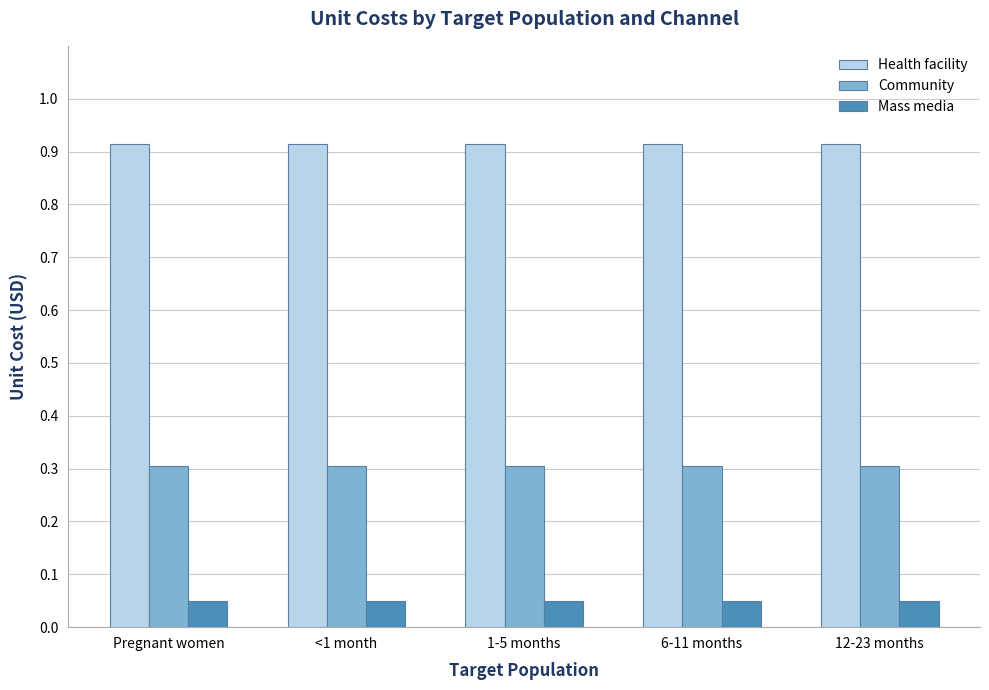

What are all the series names shown in the legend?

Health facility, Community, Mass media